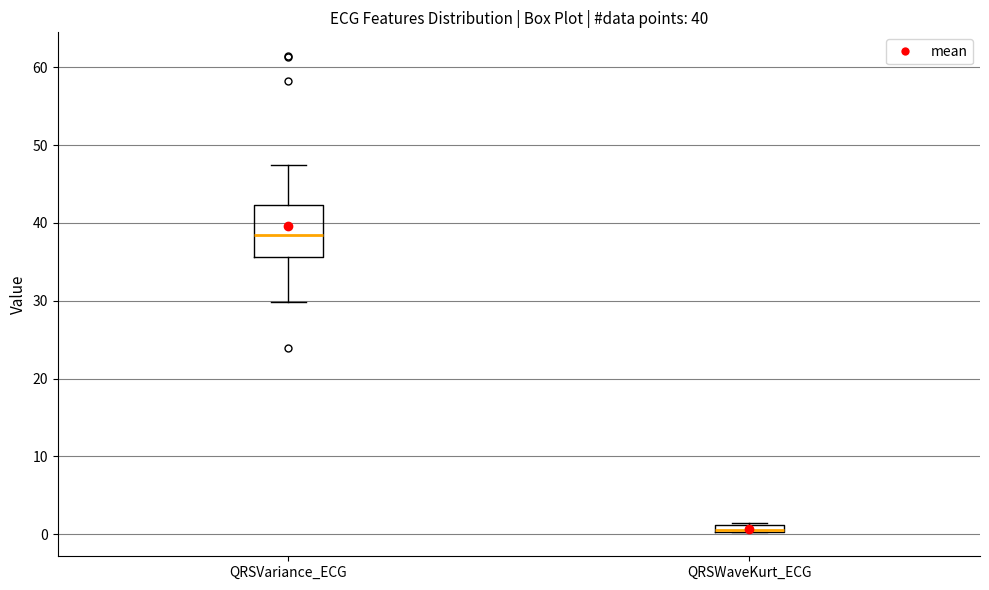

Comparing the boxes themselves (not the whiskers), which one is the tallest?

QRSVariance_ECG